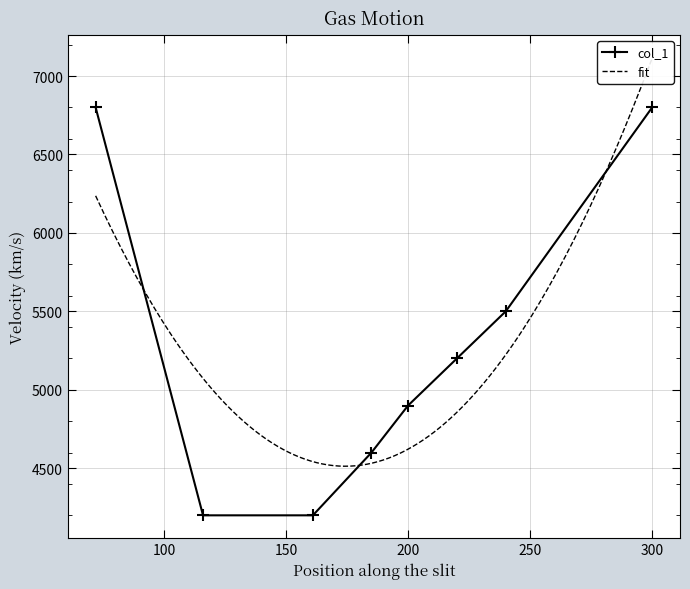

What is the sum of the values at 161.0 and 240.0?

9700